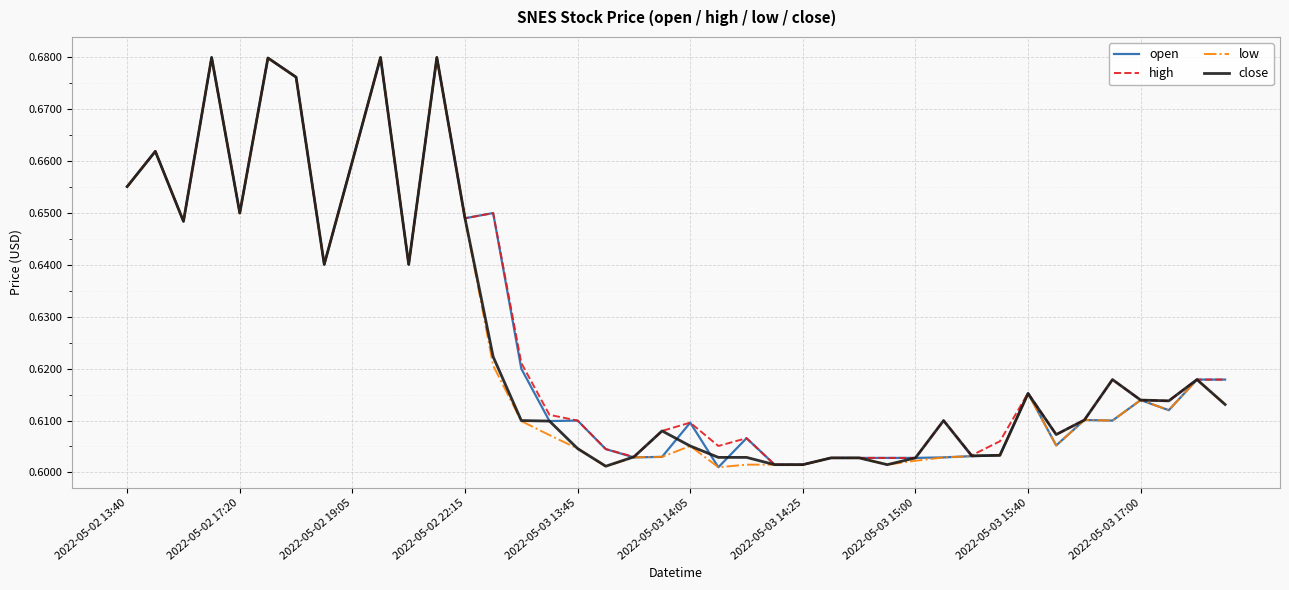

The close series shows 1.1 at 2022-05-03 17:00. True or false?

False